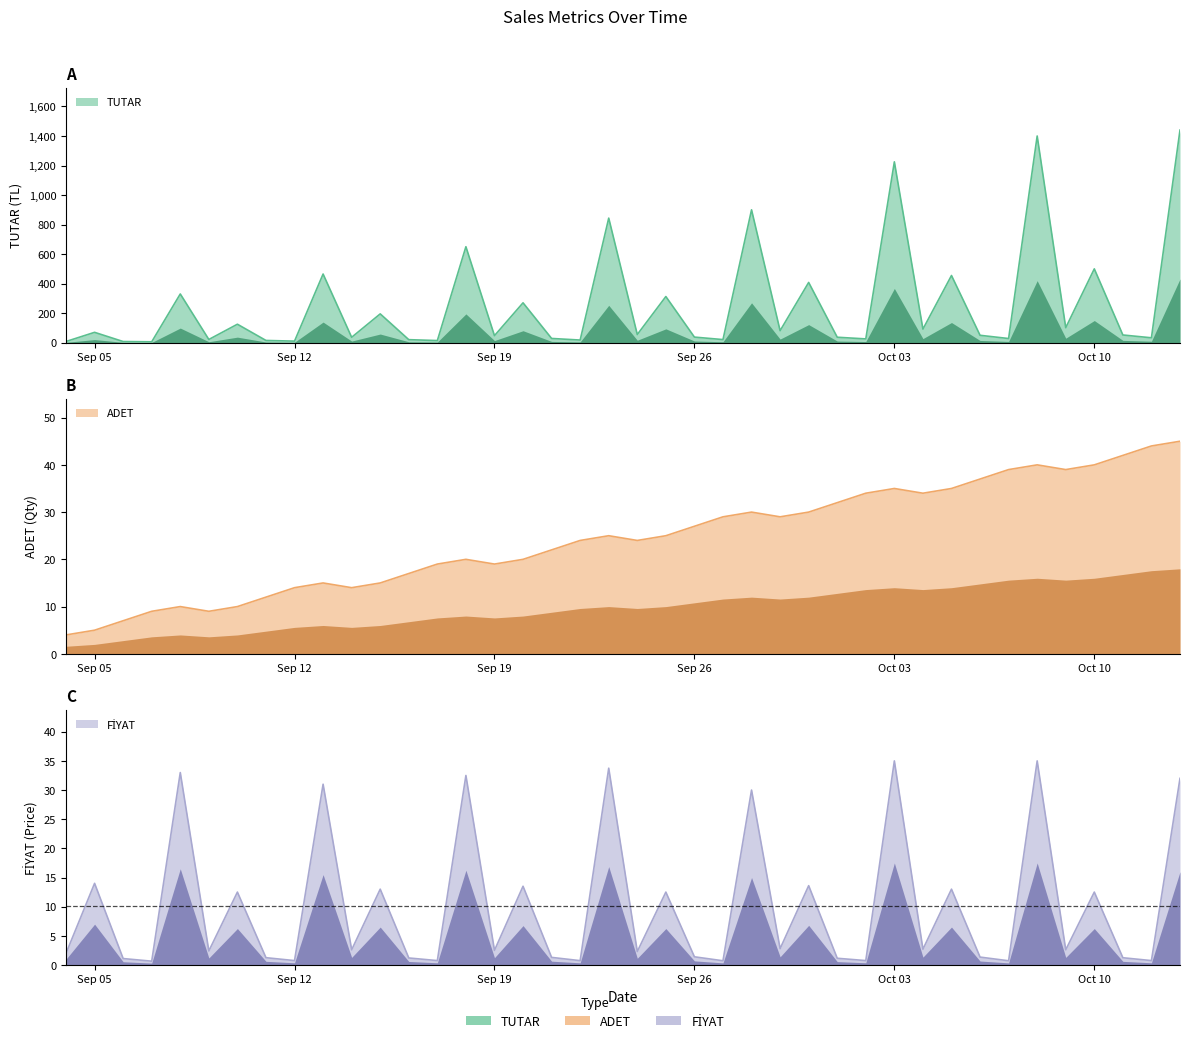

Reading right to left, list all the values displayed in this chart.

TUTAR: 1440.0	33.0	52.1	500.0	101.4	1400.0	28.1	50.0	455.0	91.8	1225.0	25.5	36.8	408.0	81.2	900.0	20.9	37.8	312.5	55.2	843.8	17.8	28.6	270.0	47.5	650.0	14.2	20.4	195.0	36.4	465.0	10.5	15.0	125.0	21.6	330.0	5.8	7.7	70.0	8.0
ADET: 45.0	44.0	42.0	40.0	39.0	40.0	39.0	37.0	35.0	34.0	35.0	34.0	32.0	30.0	29.0	30.0	29.0	27.0	25.0	24.0	25.0	24.0	22.0	20.0	19.0	20.0	19.0	17.0	15.0	14.0	15.0	14.0	12.0	10.0	9.0	10.0	9.0	7.0	5.0	4.0
FİYAT: 32.0	0.8	1.2	12.5	2.6	35.0	0.7	1.4	13.0	2.7	35.0	0.8	1.1	13.6	2.8	30.0	0.7	1.4	12.5	2.3	33.8	0.7	1.3	13.5	2.5	32.5	0.8	1.2	13.0	2.6	31.0	0.8	1.2	12.5	2.4	33.0	0.7	1.1	14.0	2.0